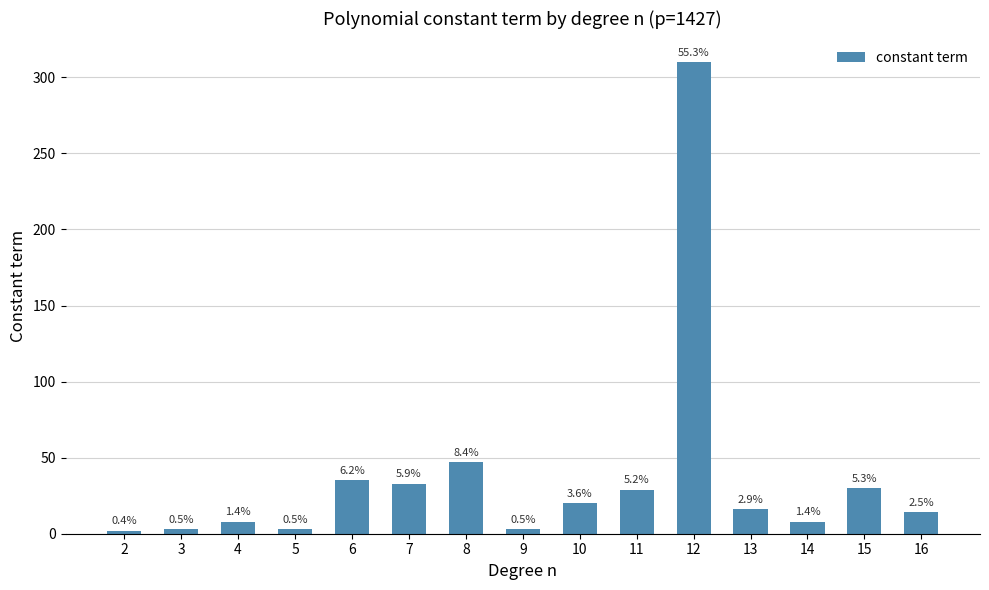

Are the bars horizontal?

No